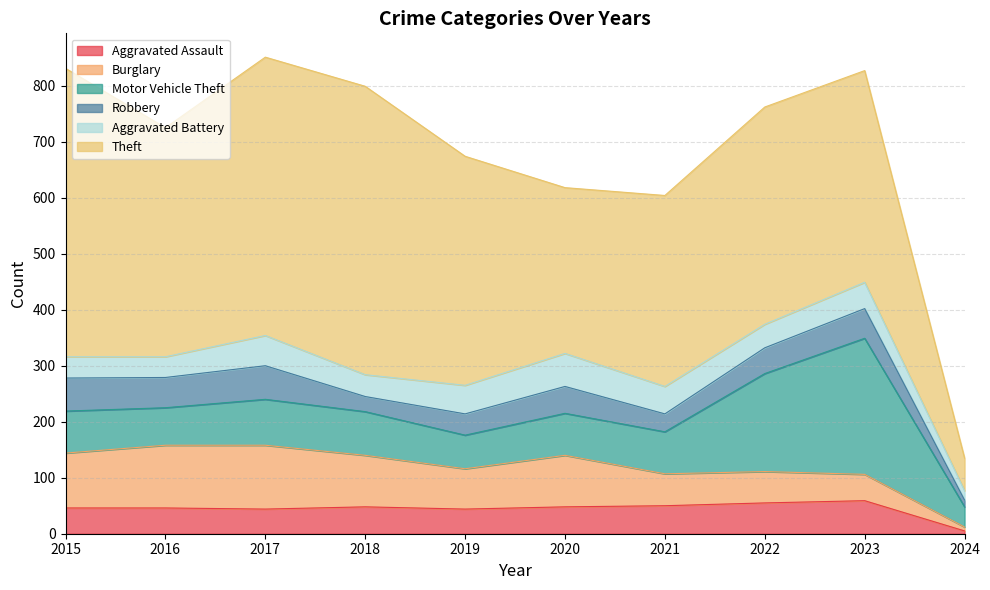

What is the value of the Motor Vehicle Theft point at the 7th from the left?

75